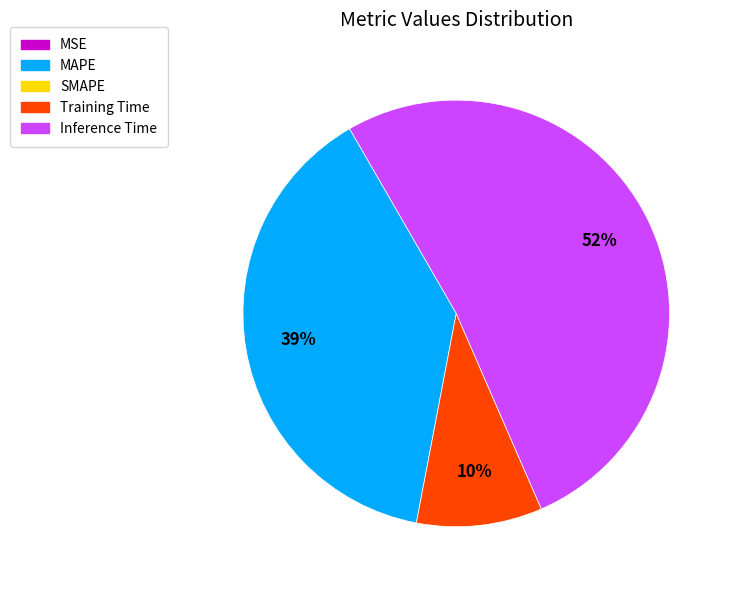

Is there any slice that represents more than half of the pie?

Yes